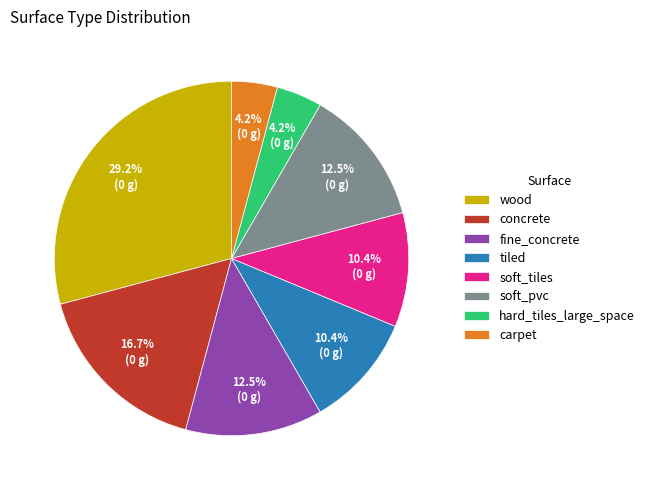

Combined, what portion of the pie is soft_tiles and concrete?

27.1%